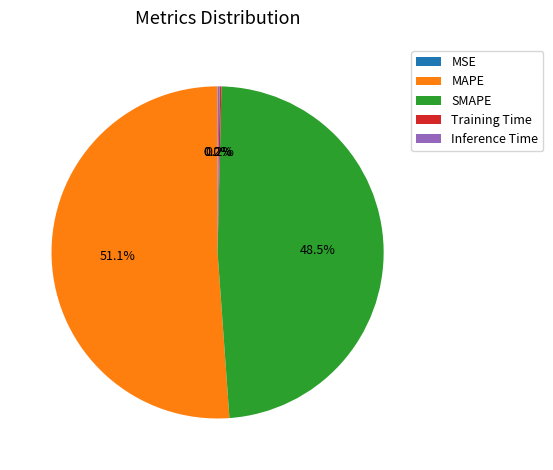

Which category has the biggest portion of the pie?

MAPE